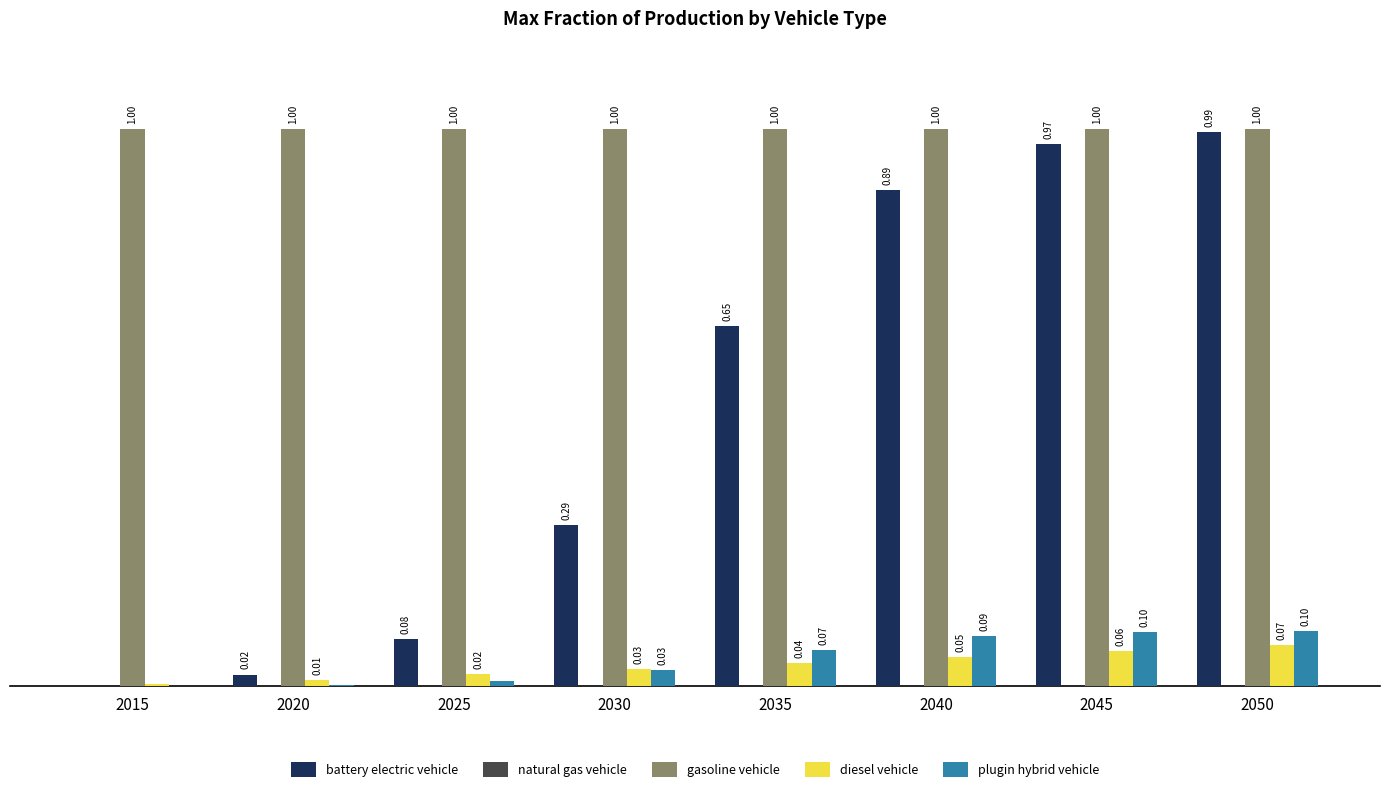

Which series has the largest total across all categories?

gasoline vehicle